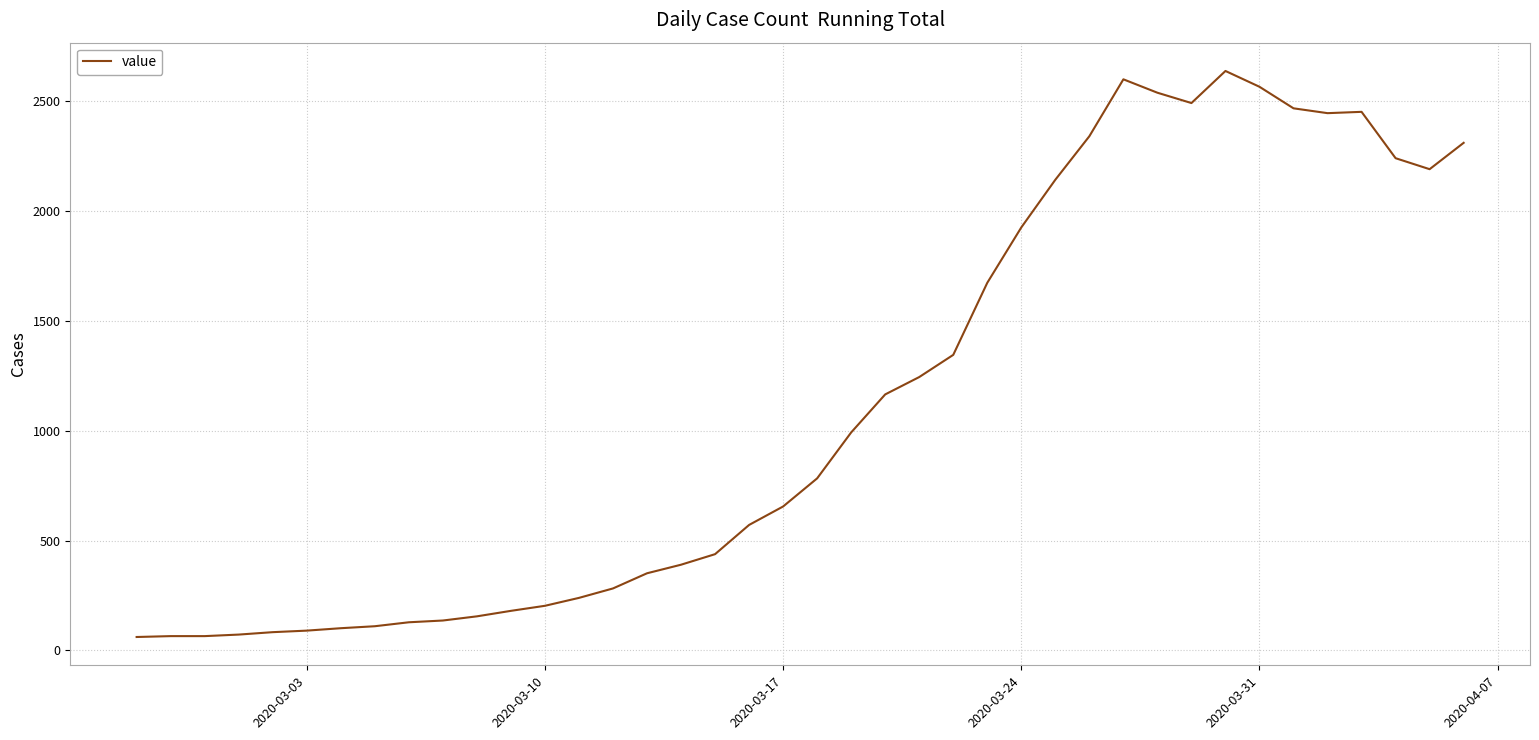

What is the maximum value shown in the chart?

2637